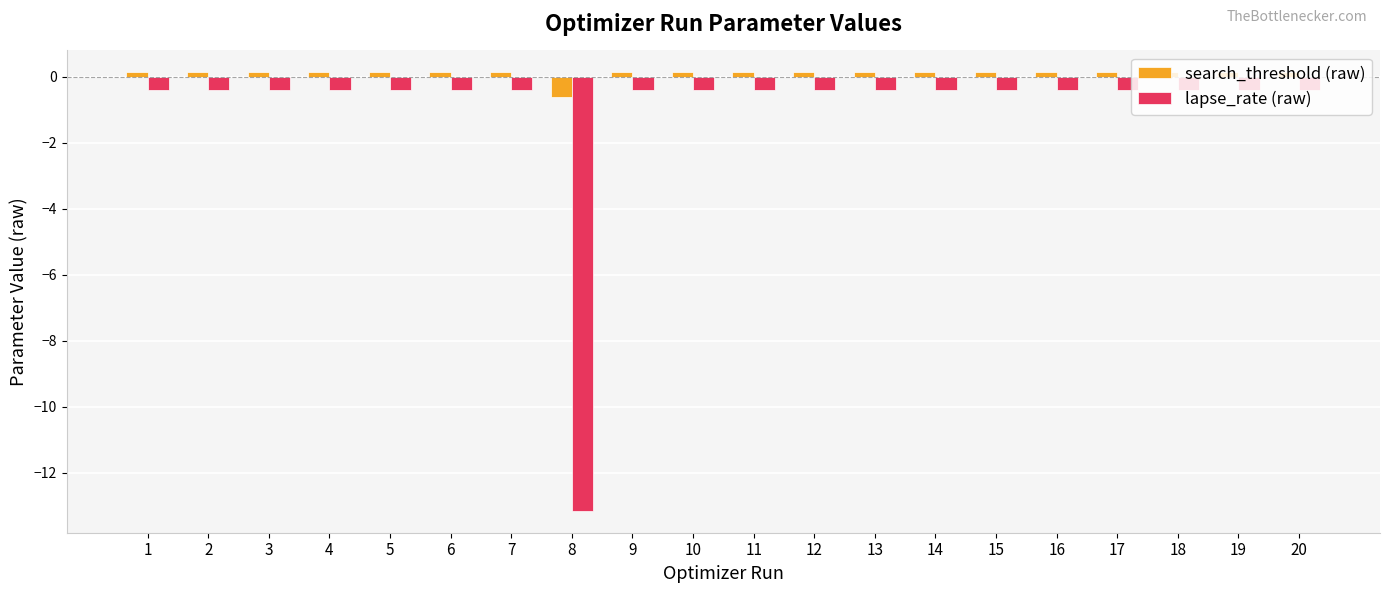

What is the value of the search_threshold (raw) bar at the 19th from the left?

0.1